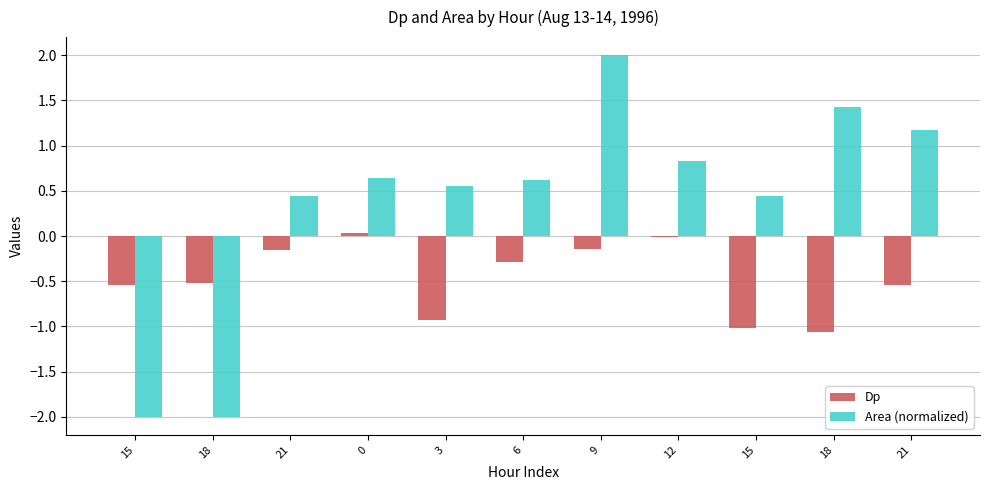

What is the difference between the second highest and minimum values in the Dp series?

1.1